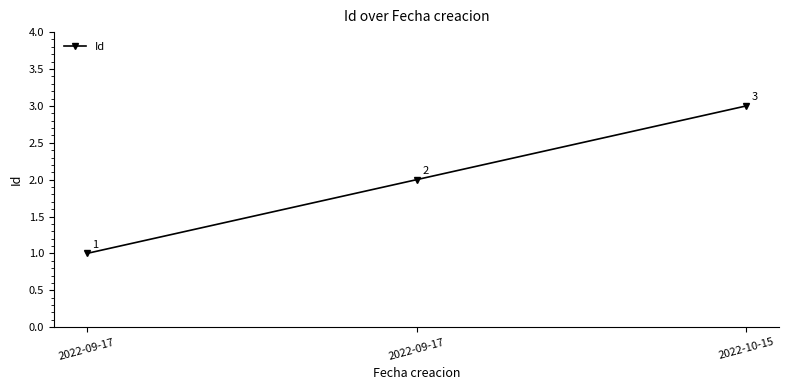

How many distinct data groups are displayed?

1